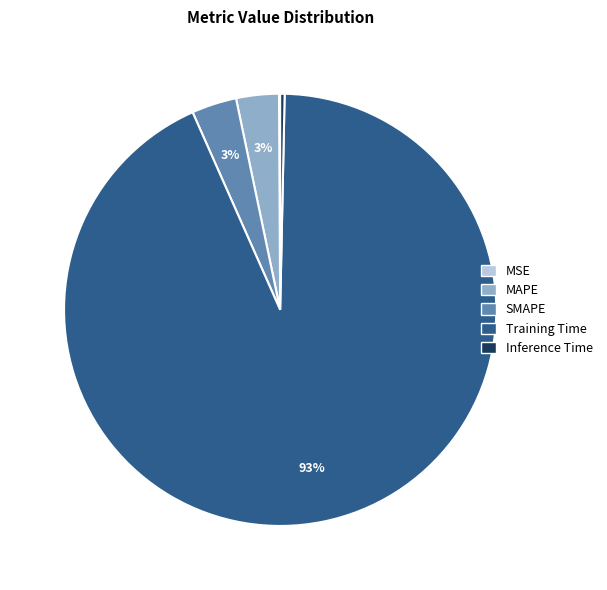

Which slice represents more than half of the pie?

Training Time